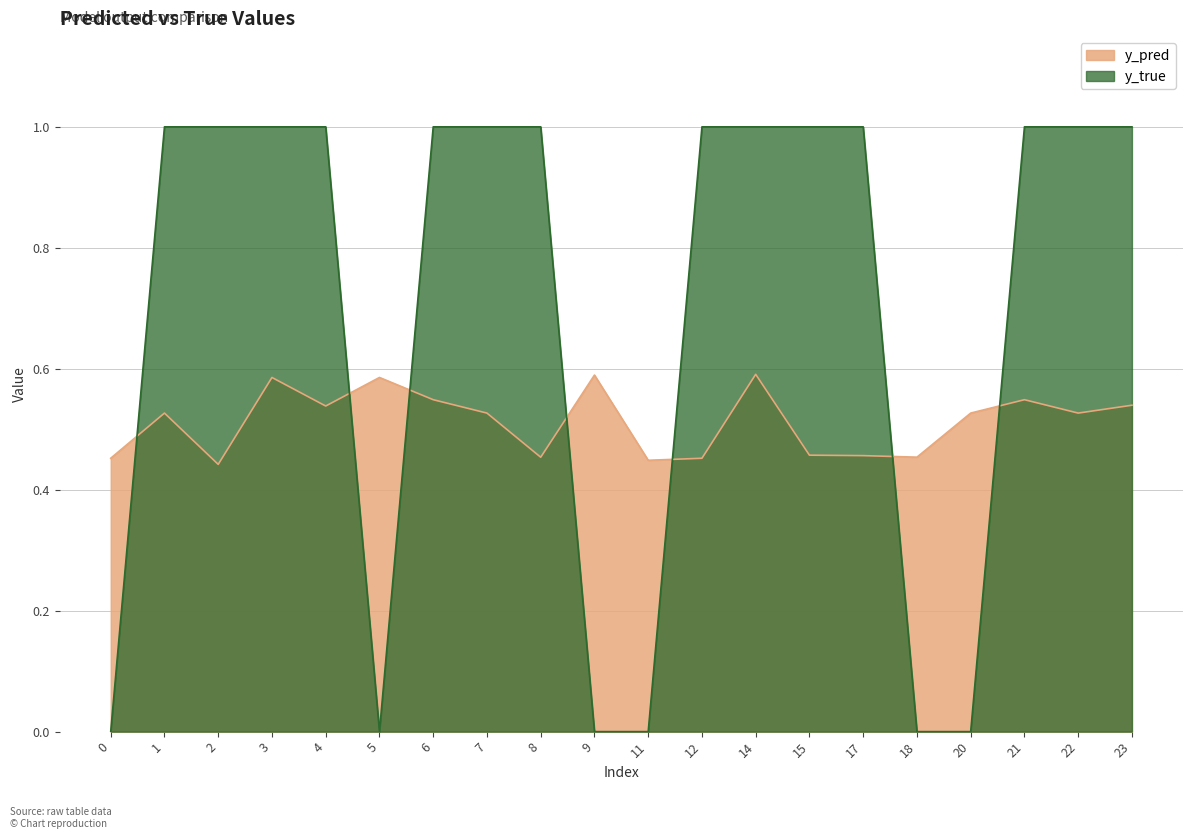

Rank the series by their maximum value, from lowest to highest.

y_pred, y_true